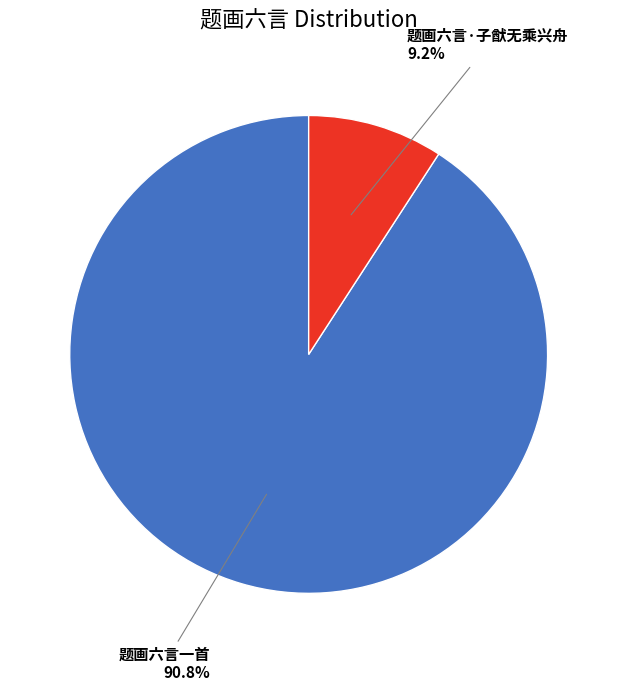

Is the sum of 题画六言·子猷无乘兴舟 and 题画六言一首 greater than half?

Yes